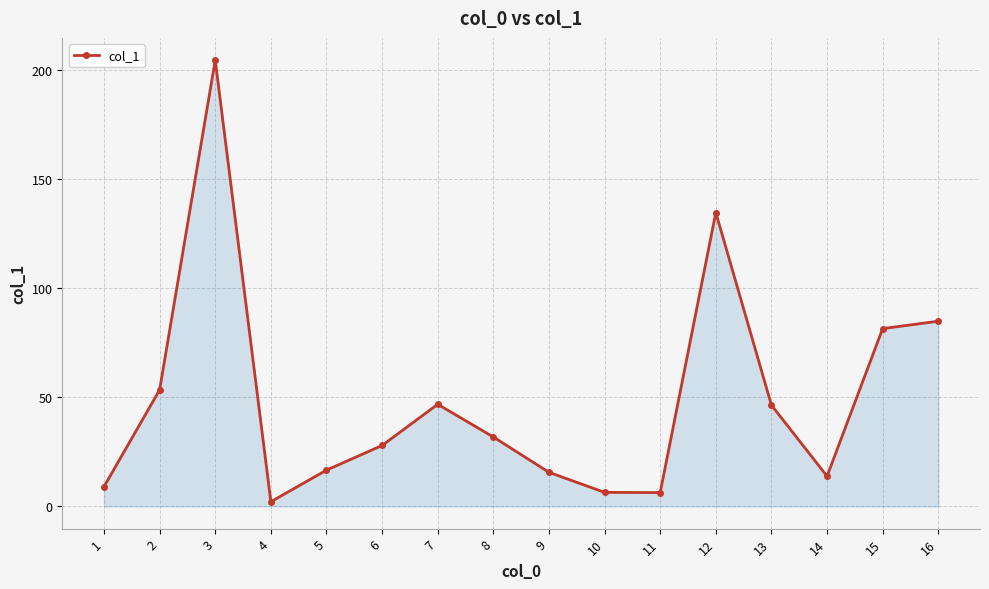

How many lines are shown in the chart?

1